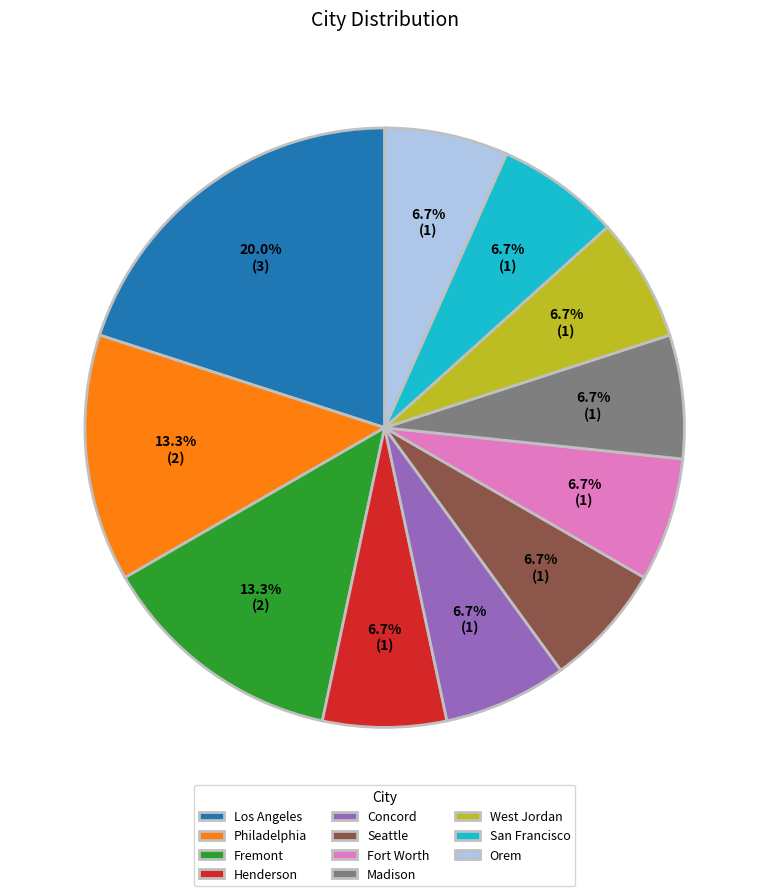

Does Madison represent more than half of the total?

No